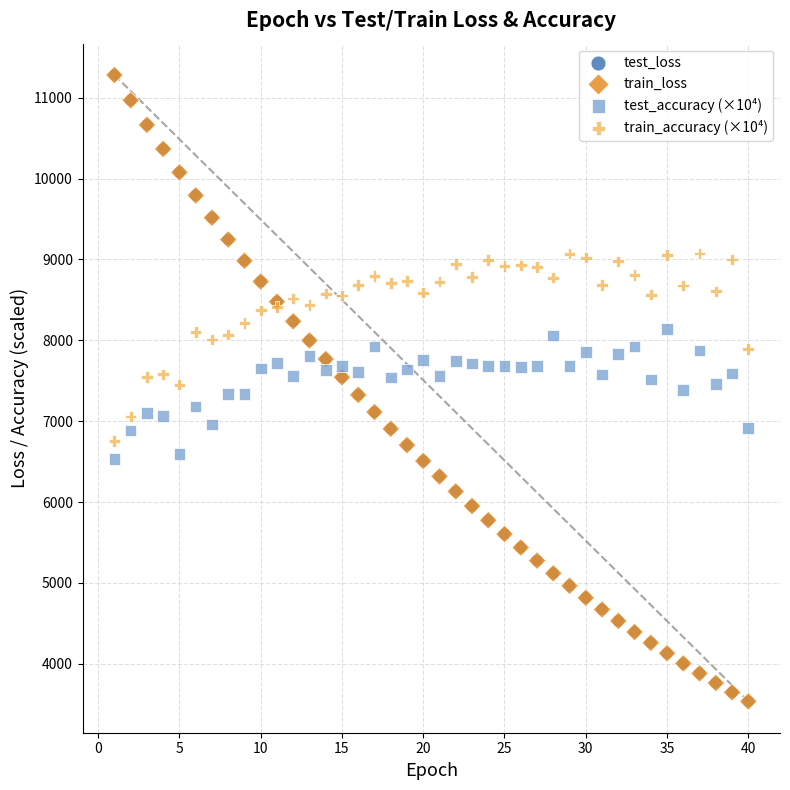

What are all the series names shown in the legend?

test_loss, train_loss, test_accuracy (×10⁴), train_accuracy (×10⁴)